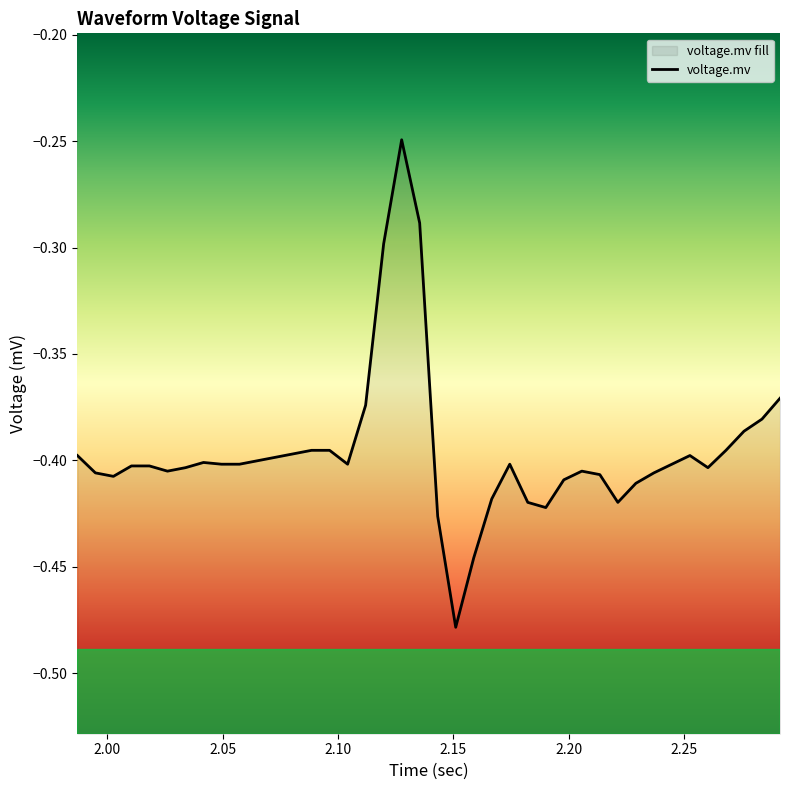

Reading left to right, transcribe all the data shown in this chart.

-0.4	-0.4	-0.4	-0.4	-0.4	-0.4	-0.4	-0.4	-0.4	-0.4	-0.4	-0.4	-0.4	-0.4	-0.4	-0.4	-0.4	-0.3	-0.2	-0.3	-0.4	-0.5	-0.4	-0.4	-0.4	-0.4	-0.4	-0.4	-0.4	-0.4	-0.4	-0.4	-0.4	-0.4	-0.4	-0.4	-0.4	-0.4	-0.4	-0.4